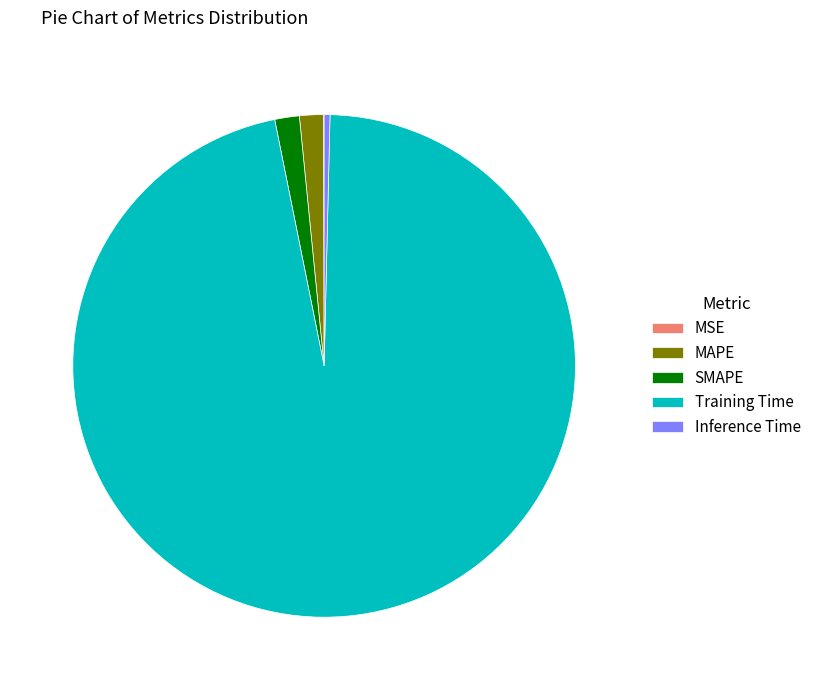

Does Training Time account for over 50% of the chart?

Yes